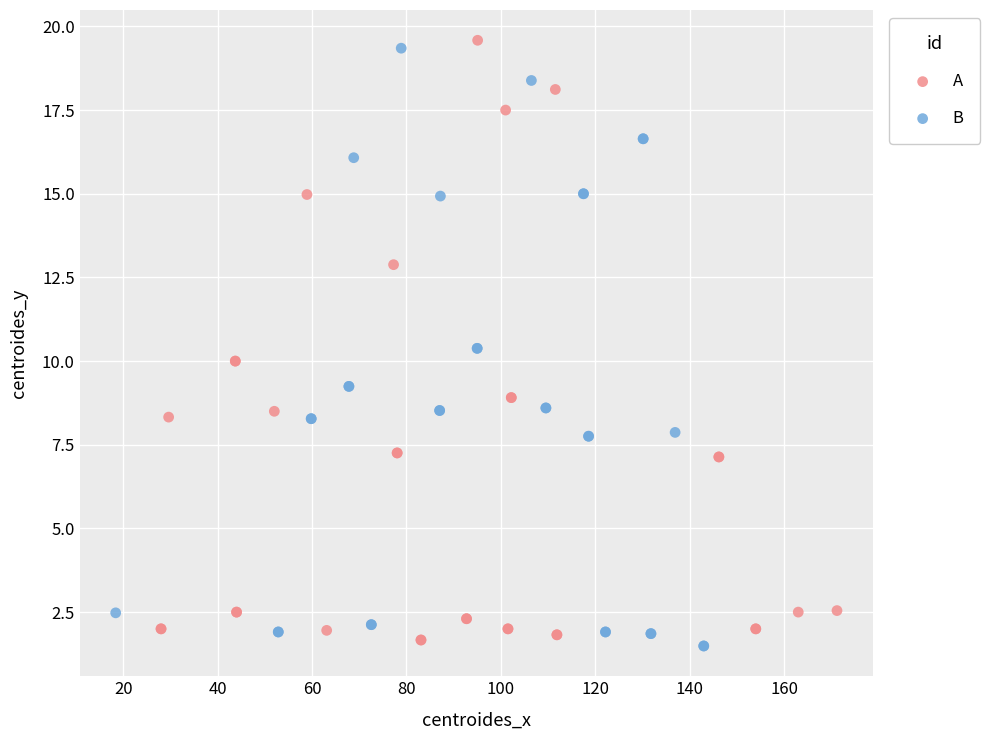

What are all the series names shown in the legend?

A, B